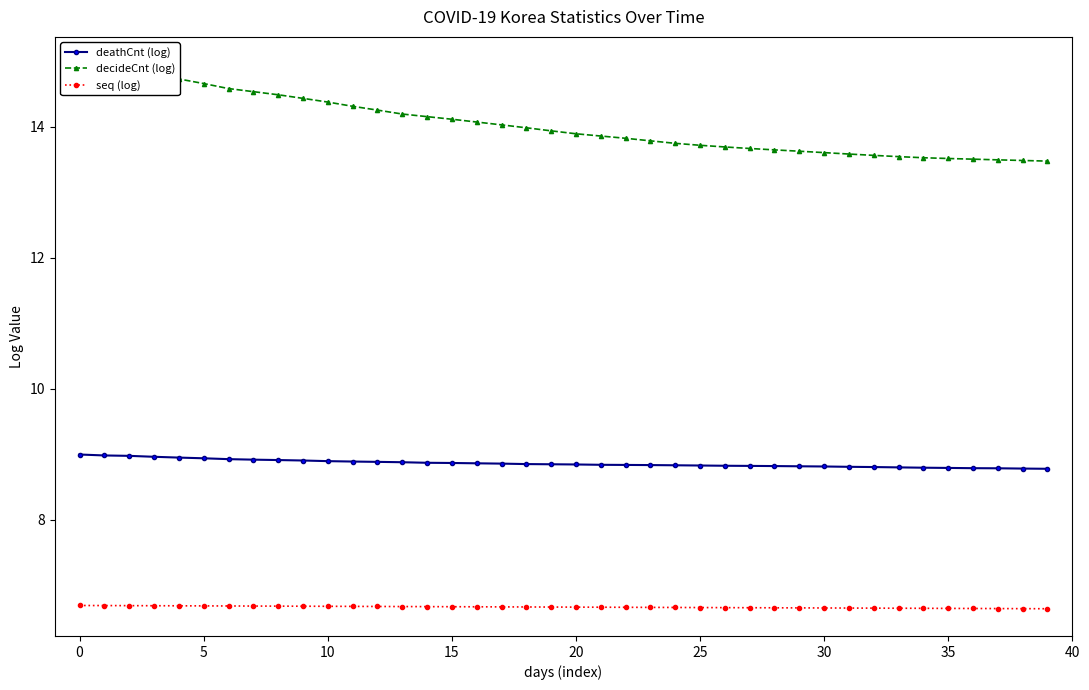

Which series has the largest total across all categories?

decideCnt (log)